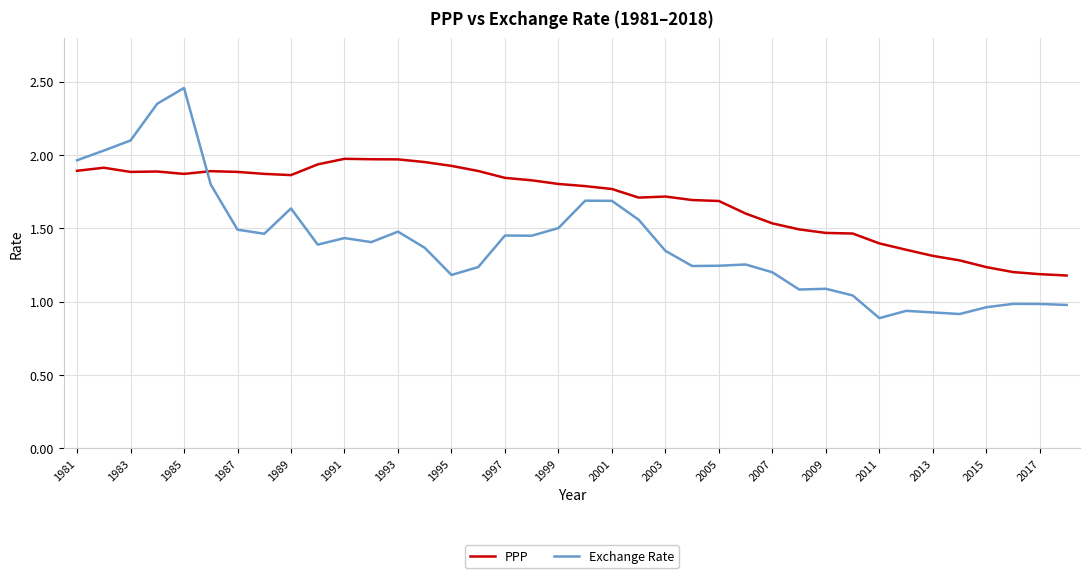

Which series has the largest range (max minus min)?

Exchange Rate